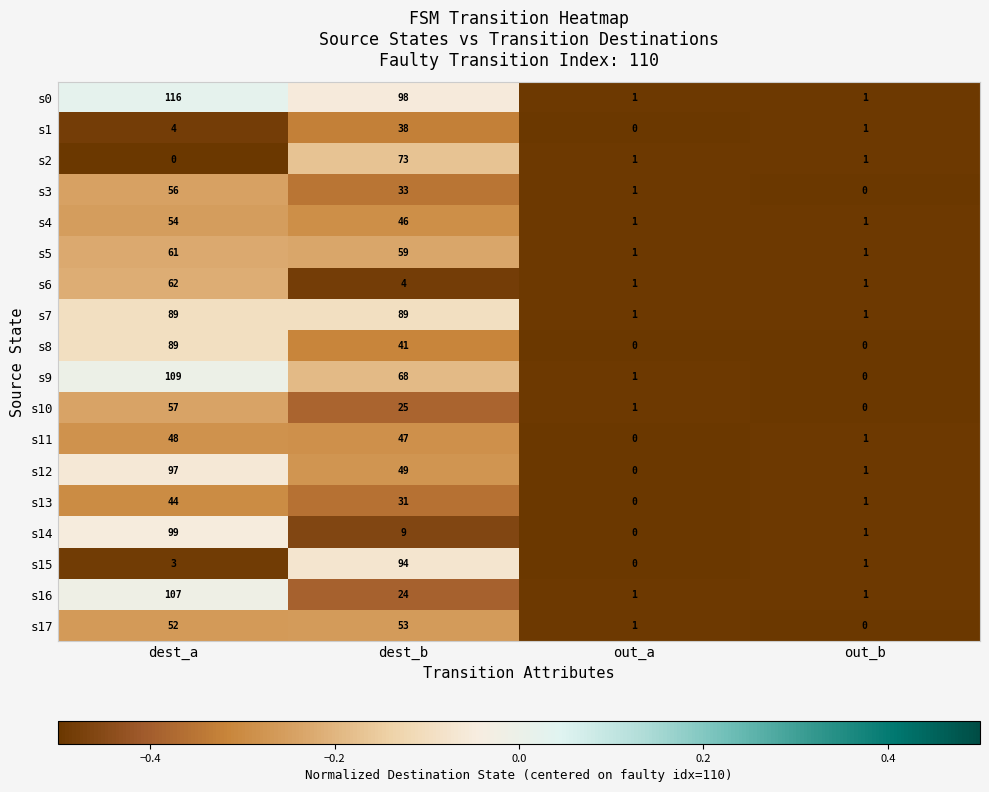

At which label is s17 closest to 26?

out_a